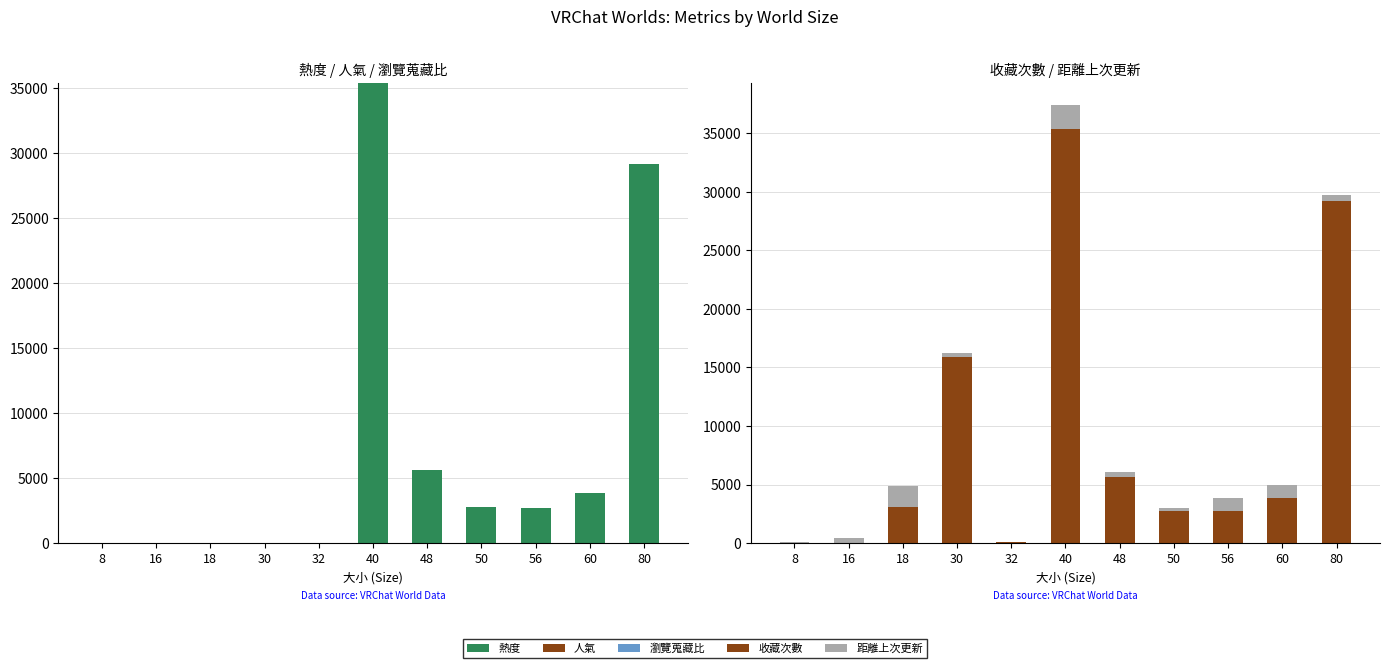

How many data points in 瀏覽蒐藏比 are above 0?

3